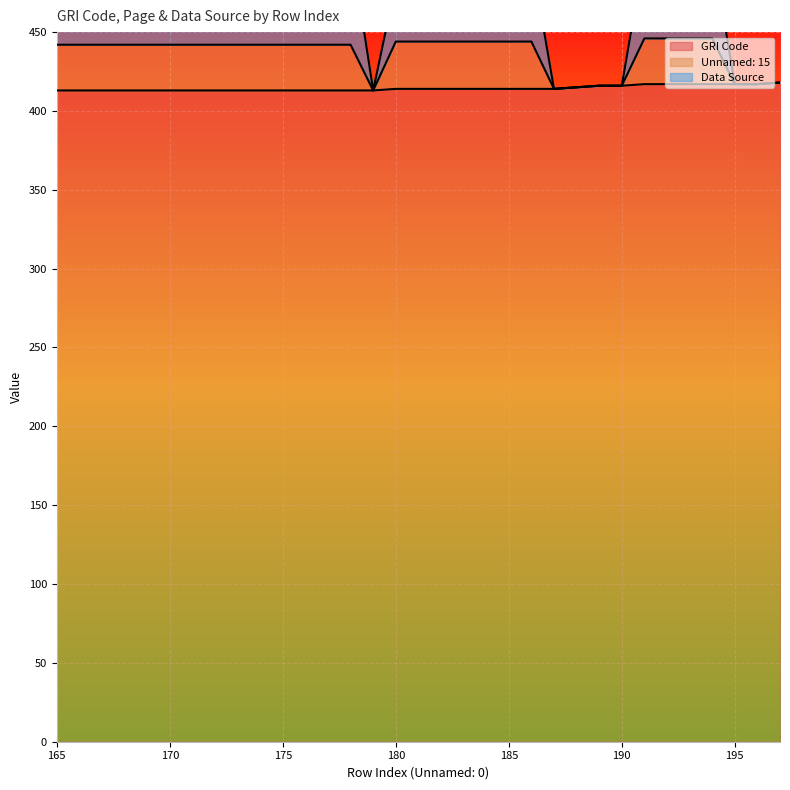

At 166, list the series in order from smallest to largest.

GRI Code, Unnamed: 15, Data Source